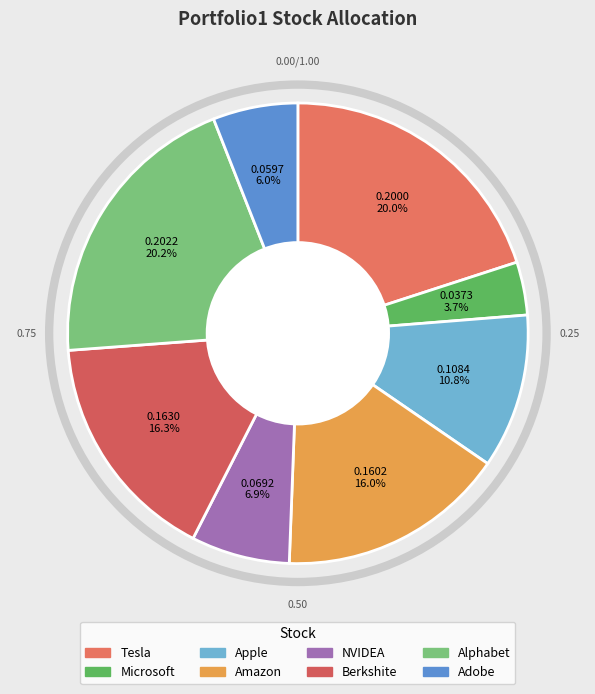

Combined, do NVIDEA and Amazon account for over 50%?

No